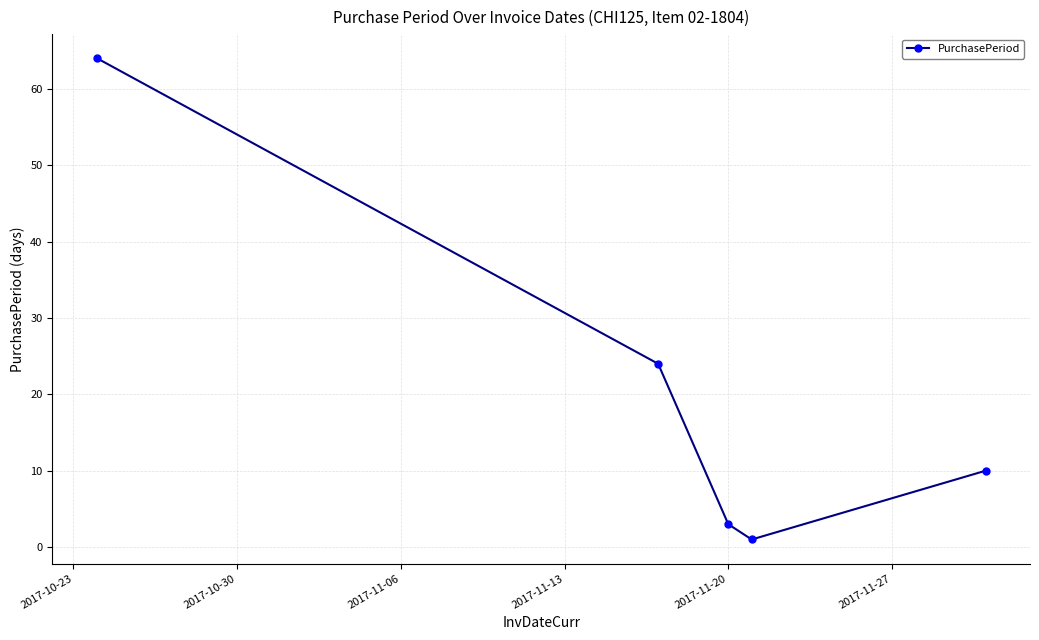

Reading left to right, extract all data points from this chart.

64	24	3	1	10